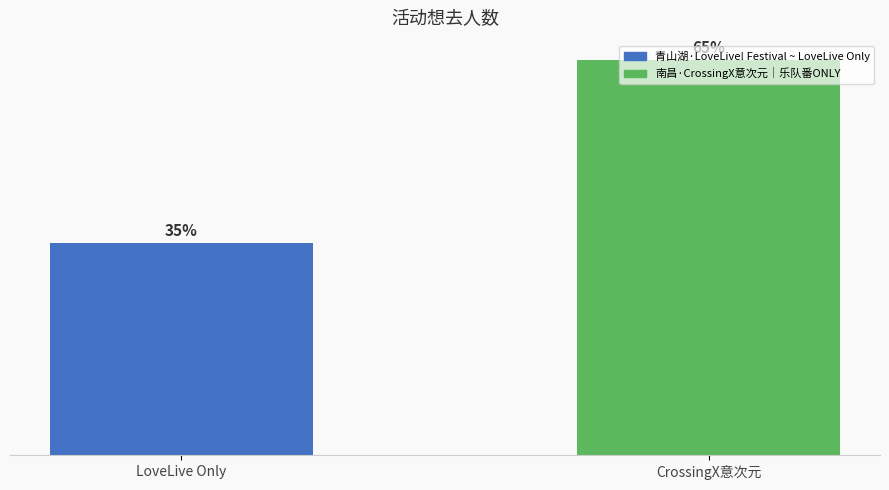

Between LoveLive Only and CrossingX意次元, which is larger?

CrossingX意次元